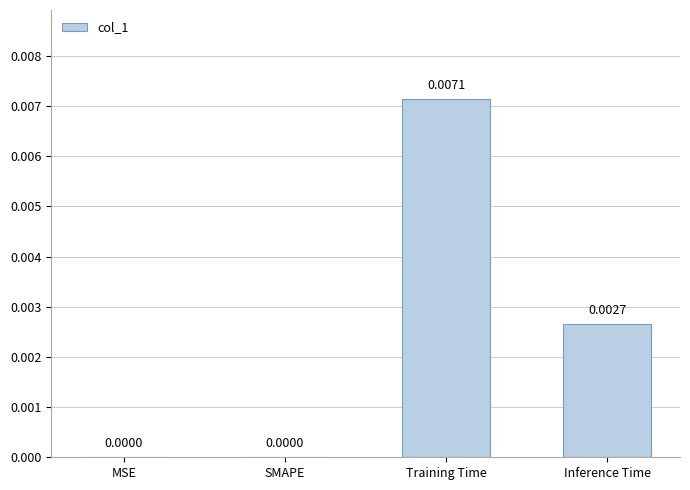

Between Inference Time and SMAPE, which is larger?

Inference Time